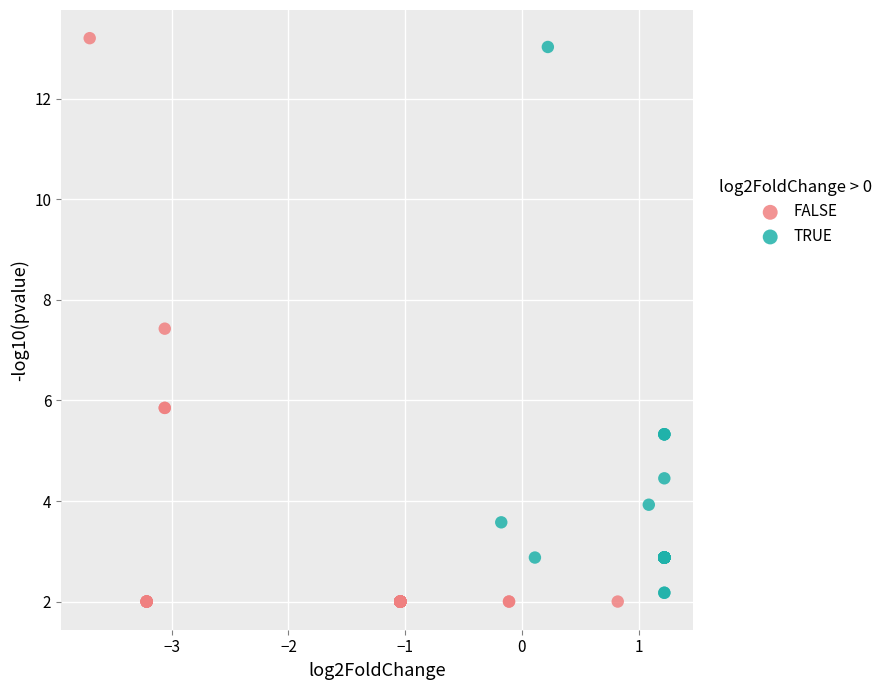

Which series has the largest Y range (max minus min)?

FALSE